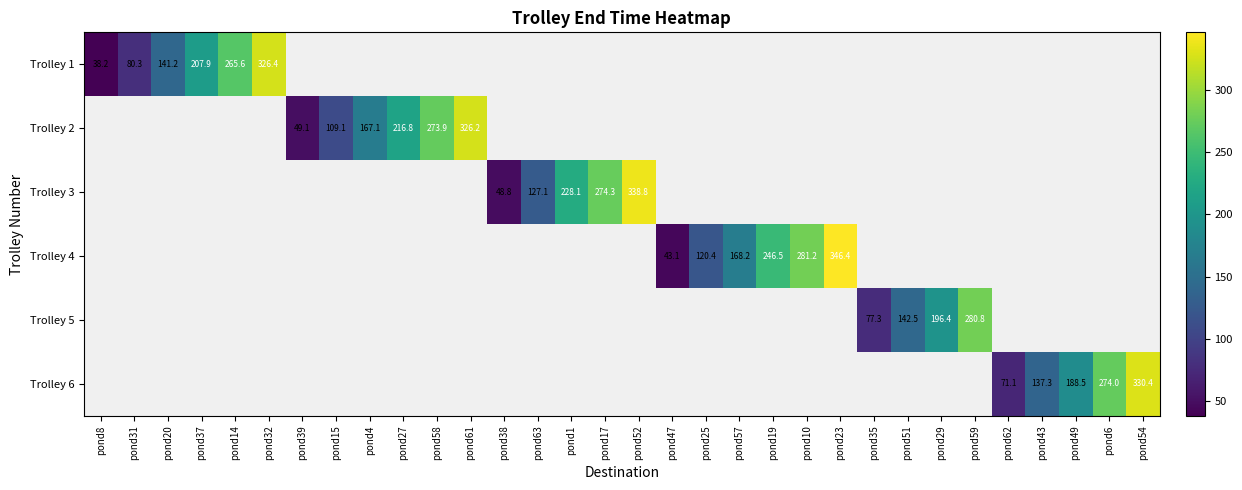

Is it true that Trolley 5 equals 77.3 at pond35?

True